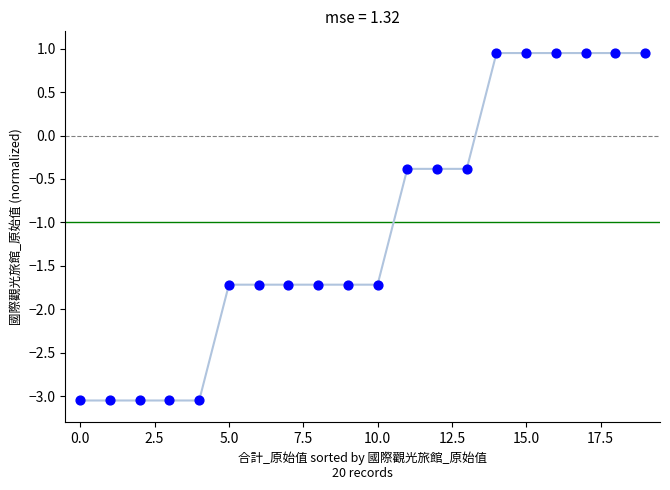

What is the range of Y values (max minus min)?

4.0